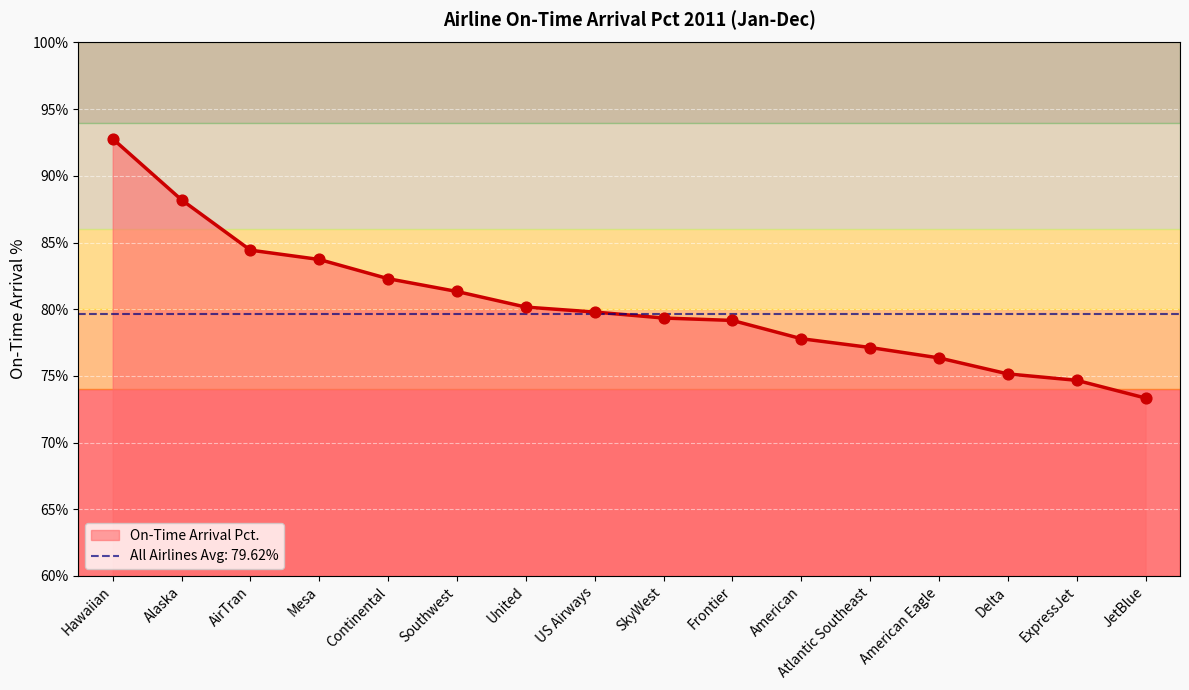

What is the change in value from United to SkyWest?

-0.8